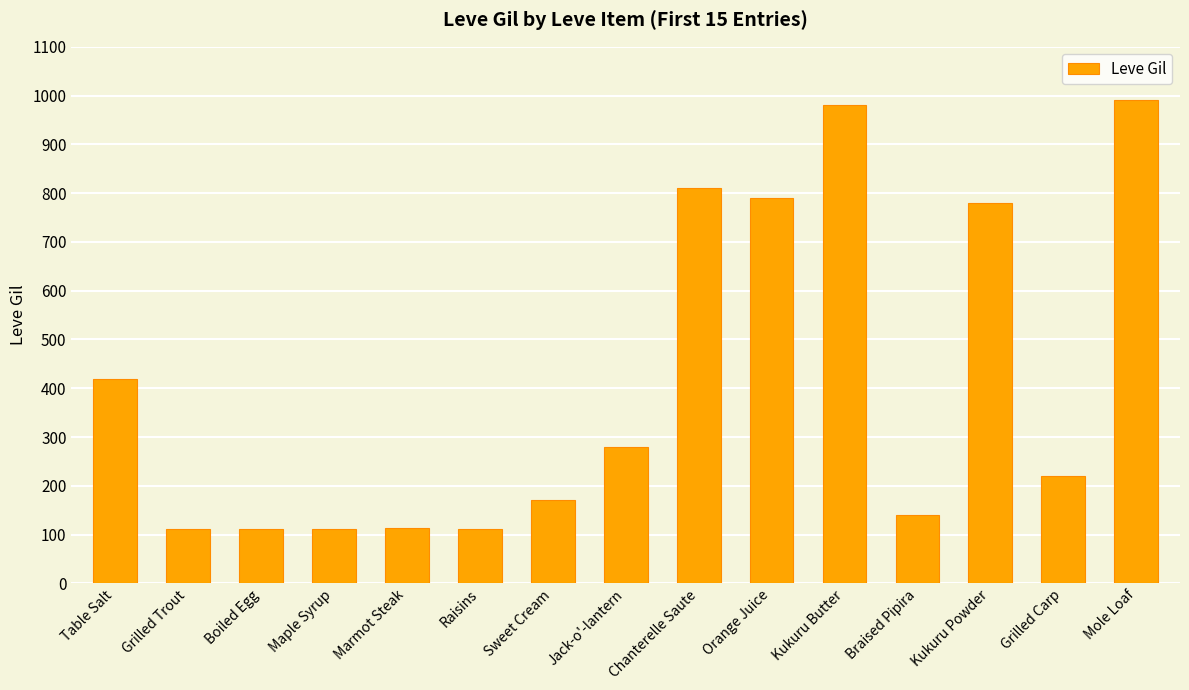

What is the approximate value at Kukuru Powder?

780